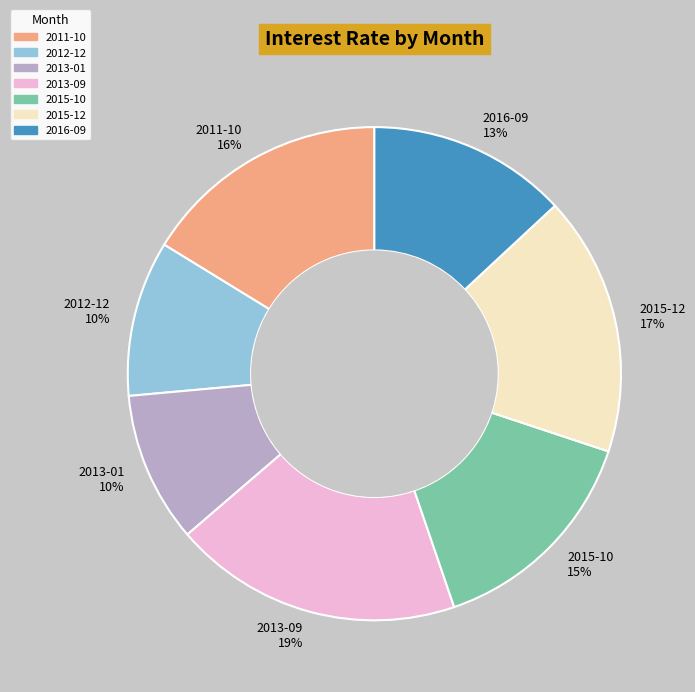

Which has a higher value, 2013-01 or 2016-09?

2016-09